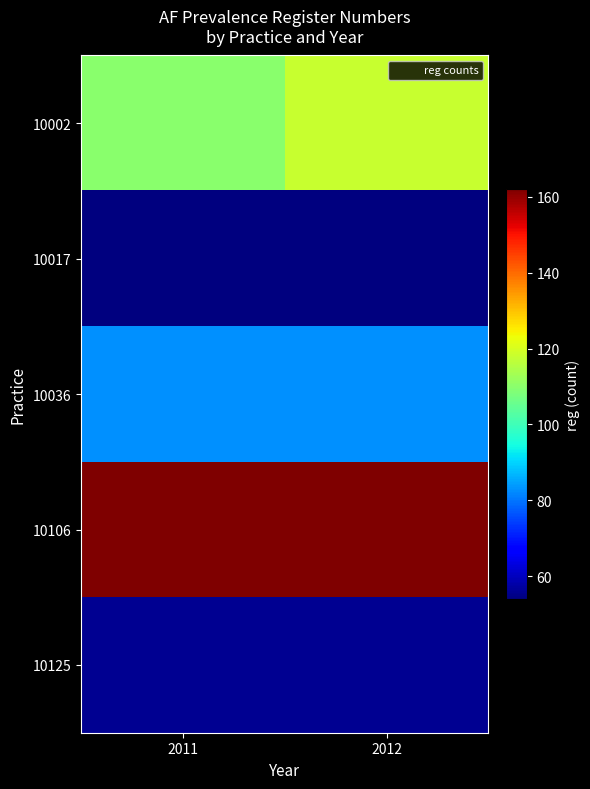

What is the difference between the highest and lowest values at 2012?

108